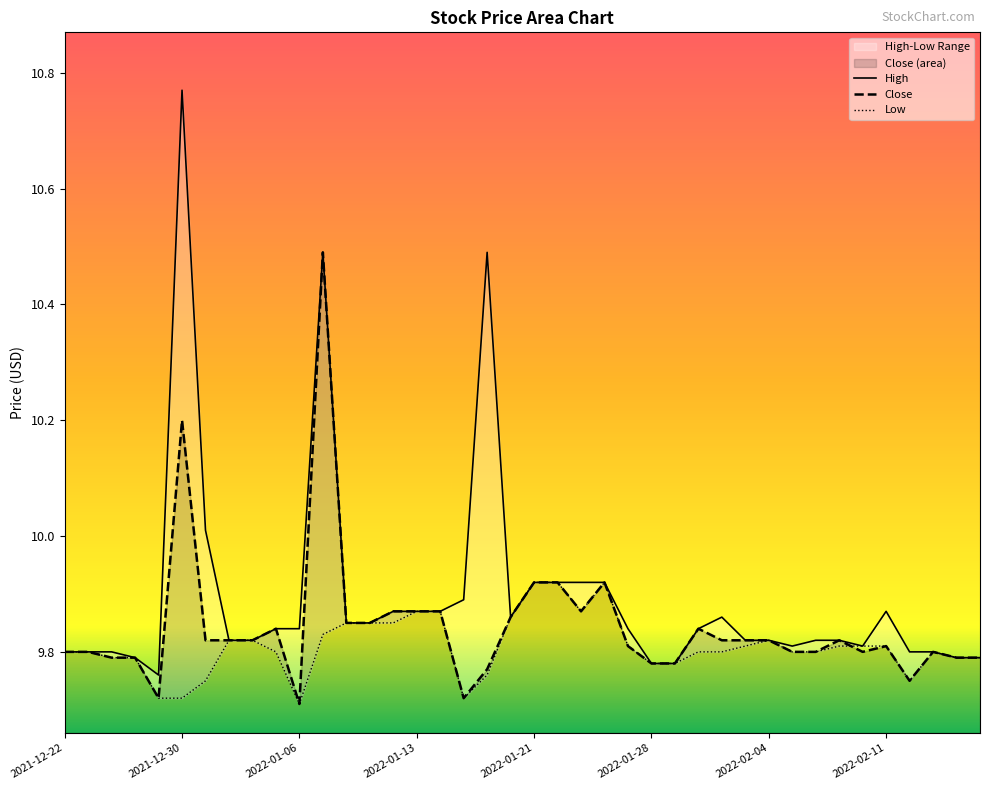

What is the ratio of the value at 2022-01-10 to the value at 2022-01-06?

1.0